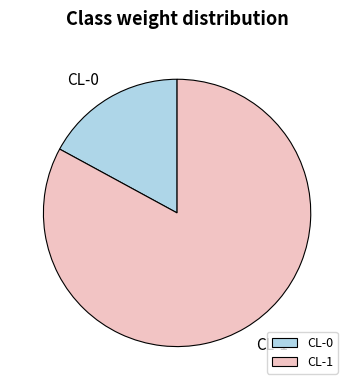

Which category has the smallest portion of the pie?

CL-0